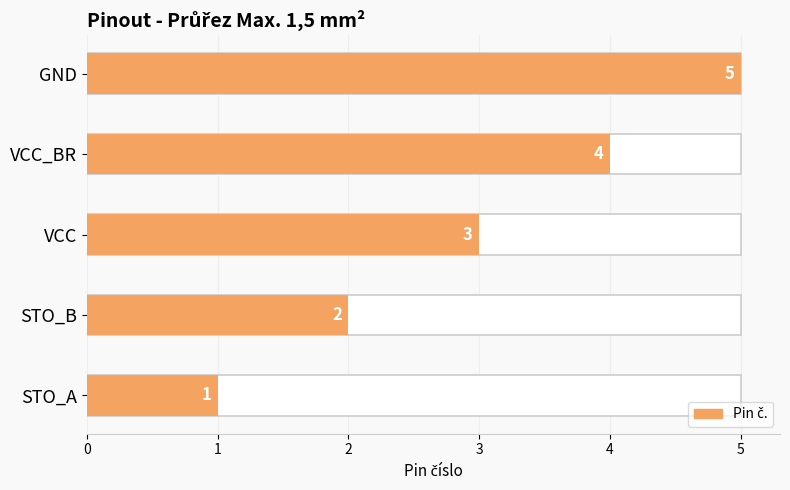

How many series are shown in this chart?

1